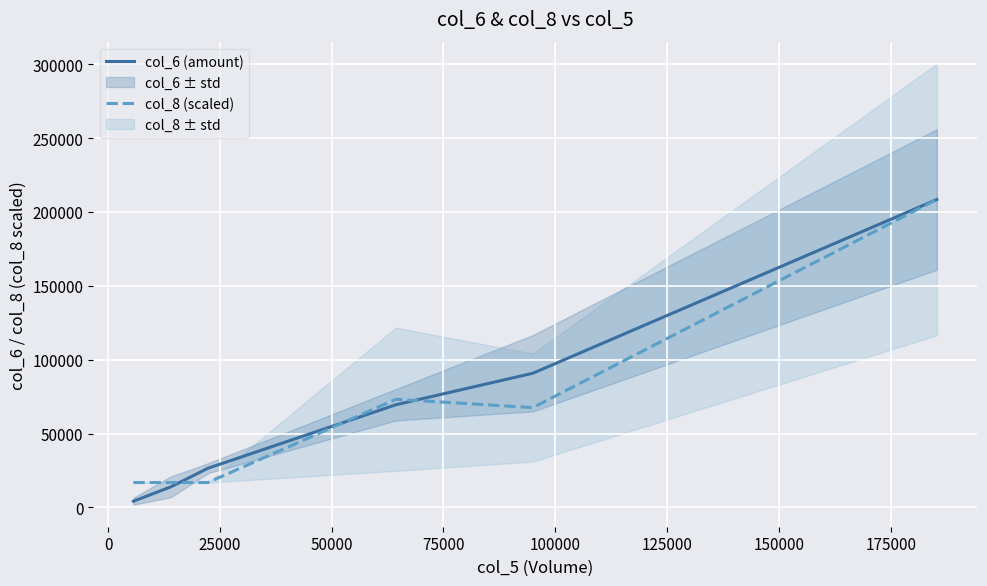

True or false: col_6 (amount) and col_8 (scaled) cross at least once.

True